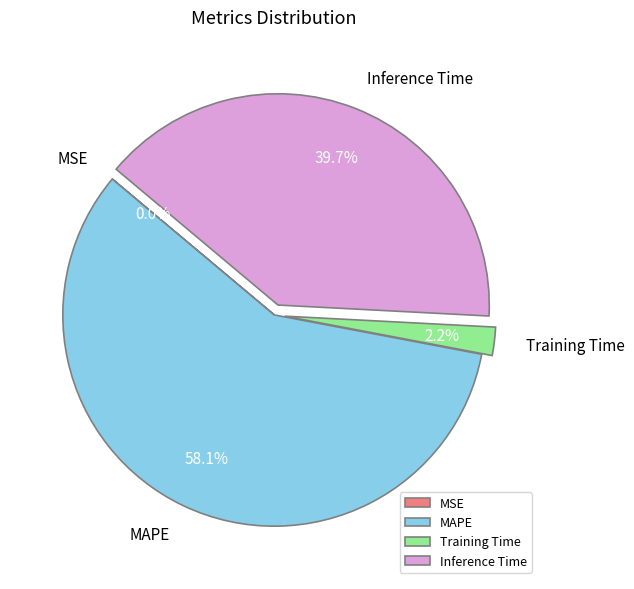

How much of the chart is everything except MAPE?

41.9%